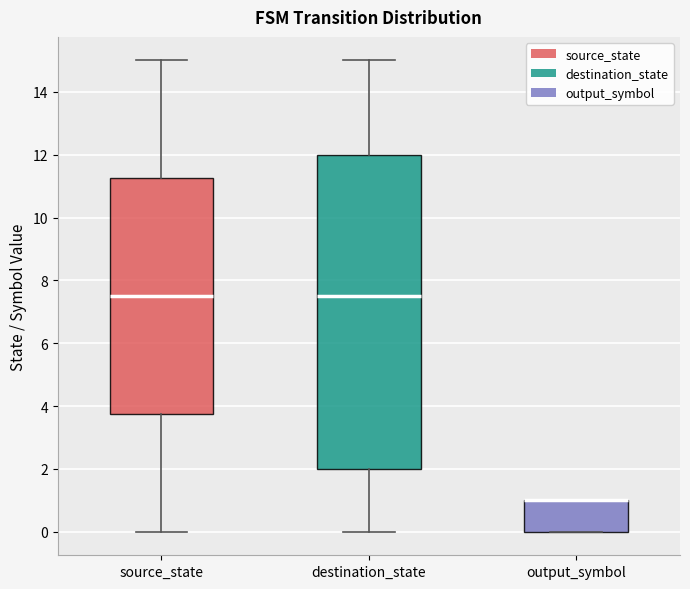

Reading left to right, transcribe this box plot: for each box, give where its median line is, the range the box spans, and where its two whiskers end, as read against the y-axis. The values are not printed on the chart, so give them approximately, as read against the axis.

source_state: median 7.6, box 3.8 to 11.2, whiskers 0.0 to 15.0
destination_state: median 7.6, box 2.0 to 12.0, whiskers 0.0 to 15.0
output_symbol: median 1.0 (drawn on the box's upper edge), box 0.0 to 1.0, whiskers 0.0 to 1.0